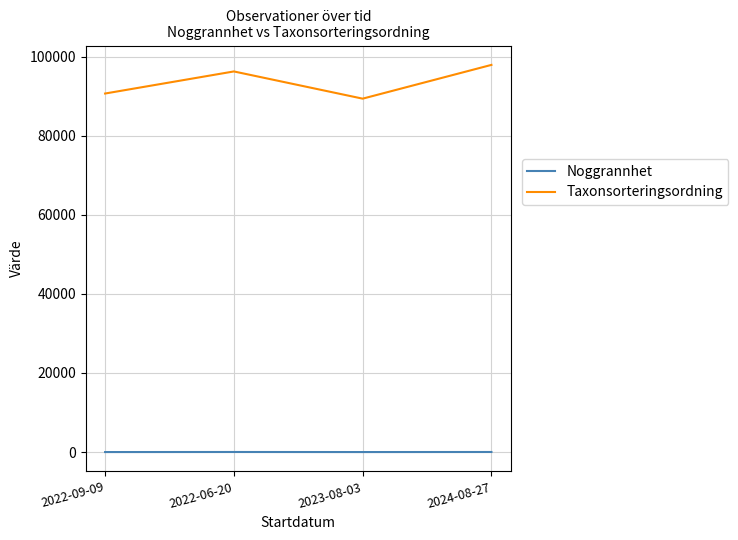

What is the total value across all series at 2022-09-09?

90676